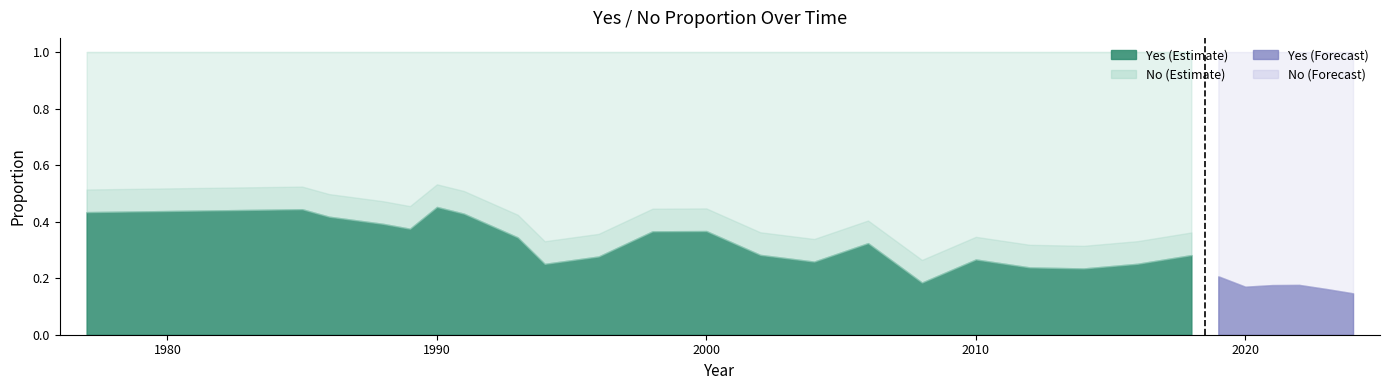

True or false: Yes and No intersect in this chart.

False